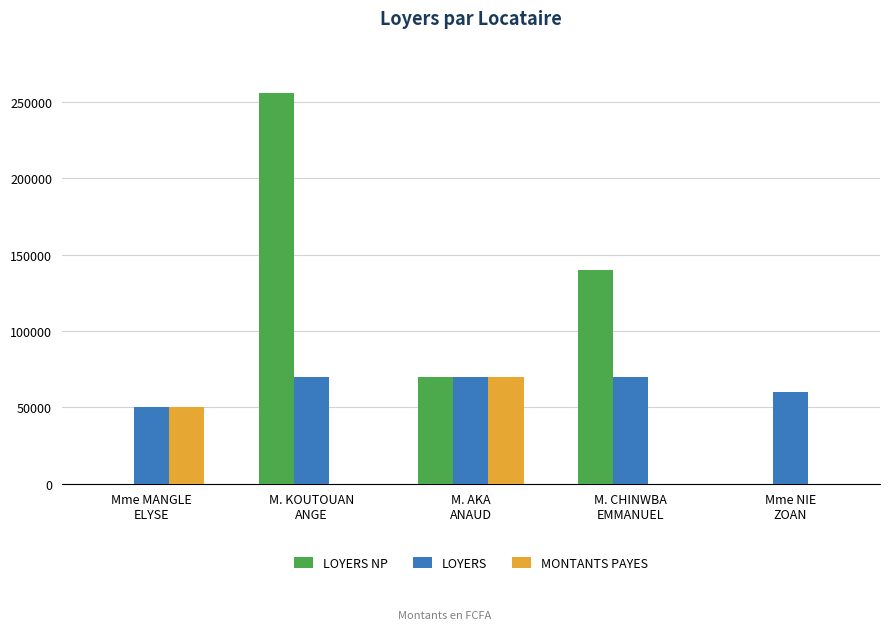

What is the maximum value shown in the chart?

256000